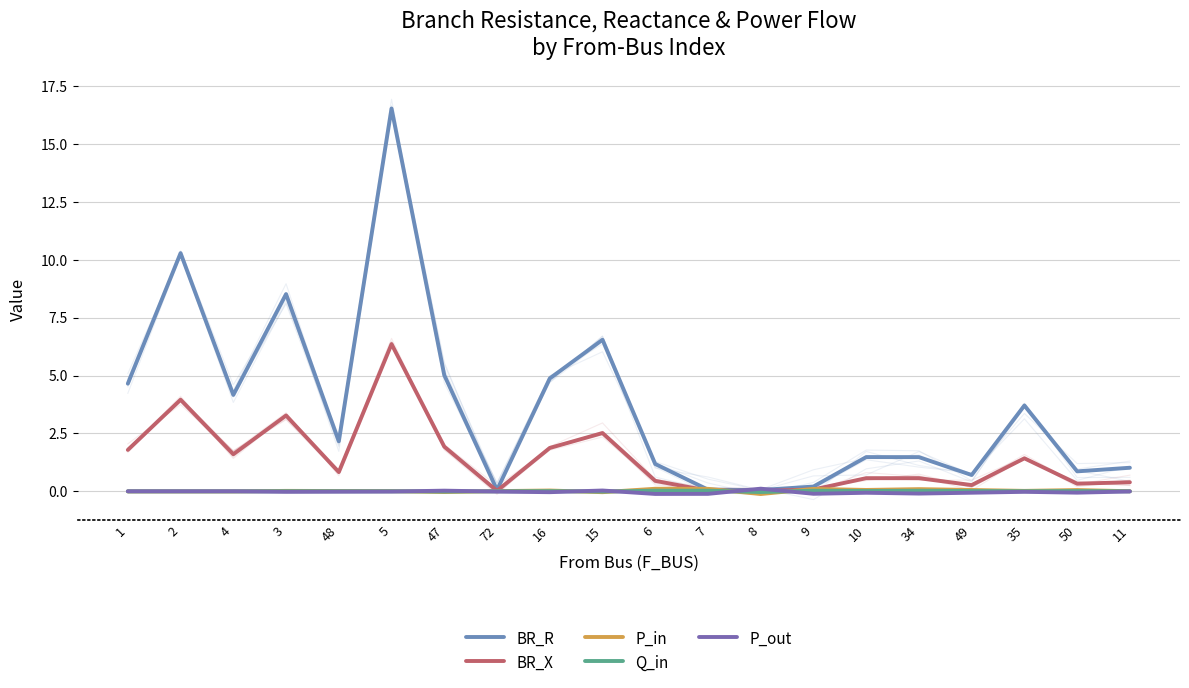

At which label is P_out closest to 0?

1